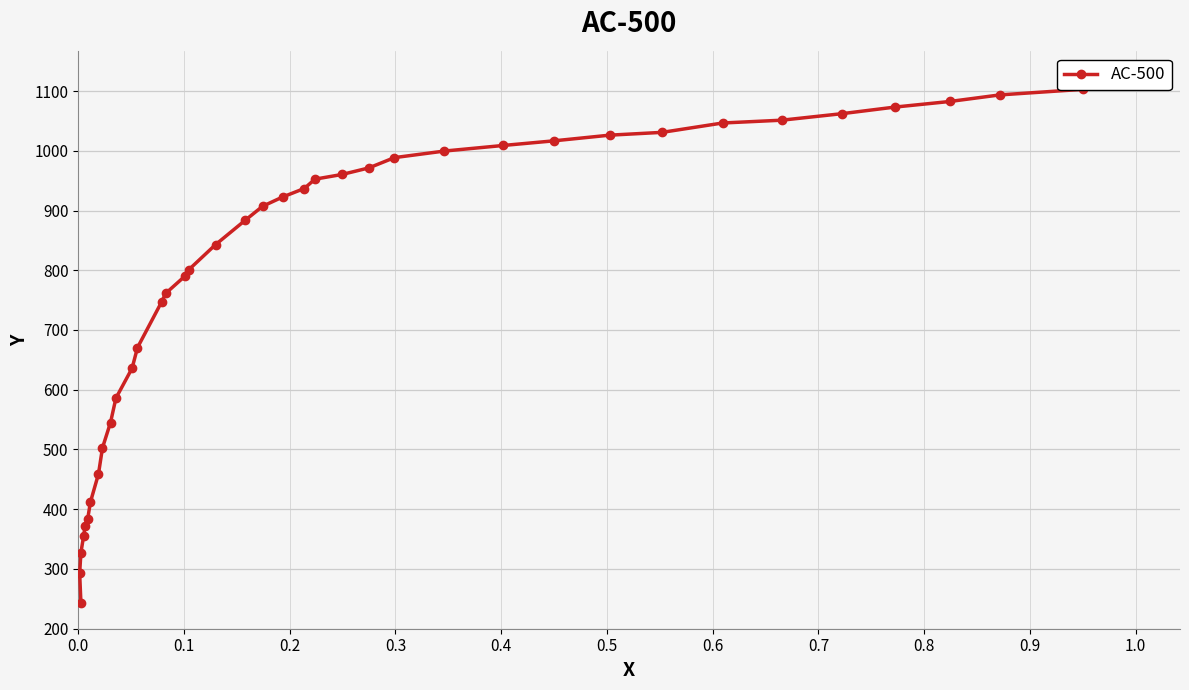

Does the chart display data point markers on the line(s)?

Yes